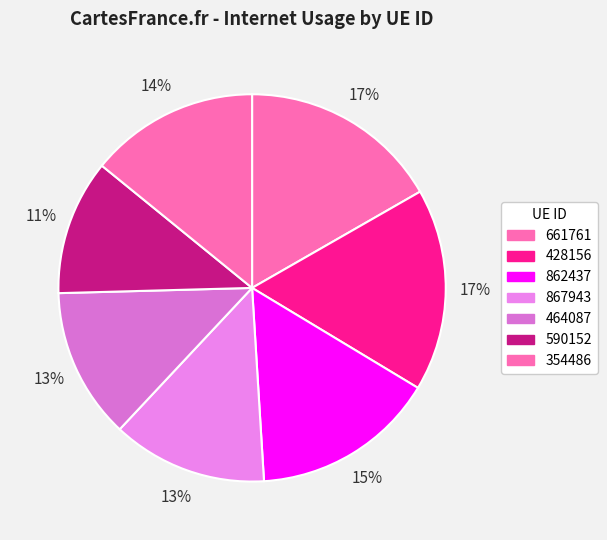

What is the total percentage of 428156 and 590152?

28.2%